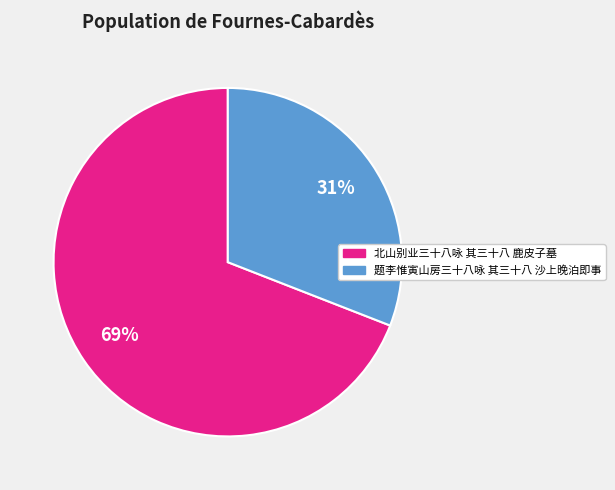

Combined, do 题李惟寅山房三十八咏 其三十八 沙上晚泊即事 and 北山别业三十八咏 其三十八 鹿皮子墓 account for over 50%?

Yes